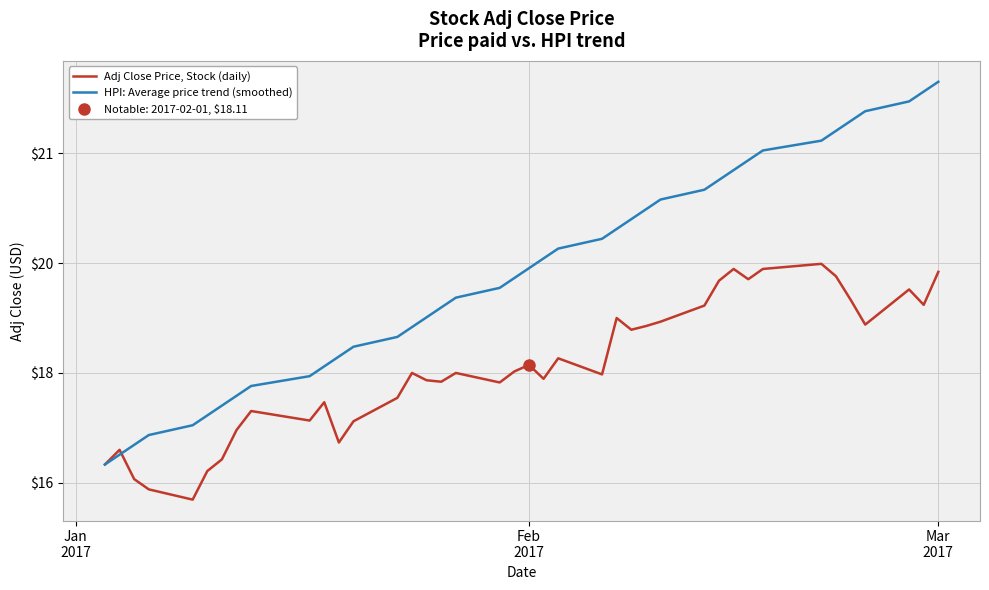

What are all the series names shown in the legend?

Adj Close Price, Stock (daily), HPI: Average price trend (smoothed)